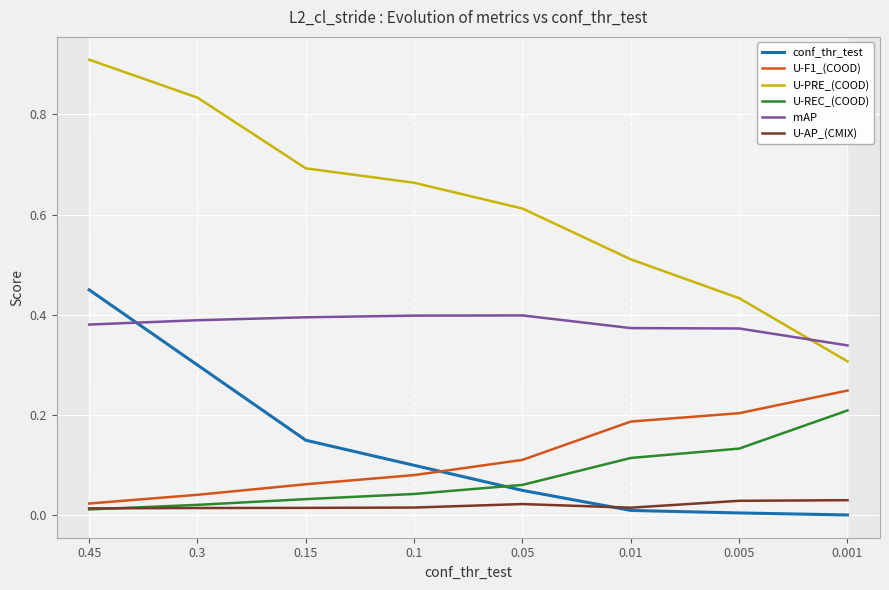

How many intersections are there between U-REC_(COOD) and U-AP_(CMIX)?

1